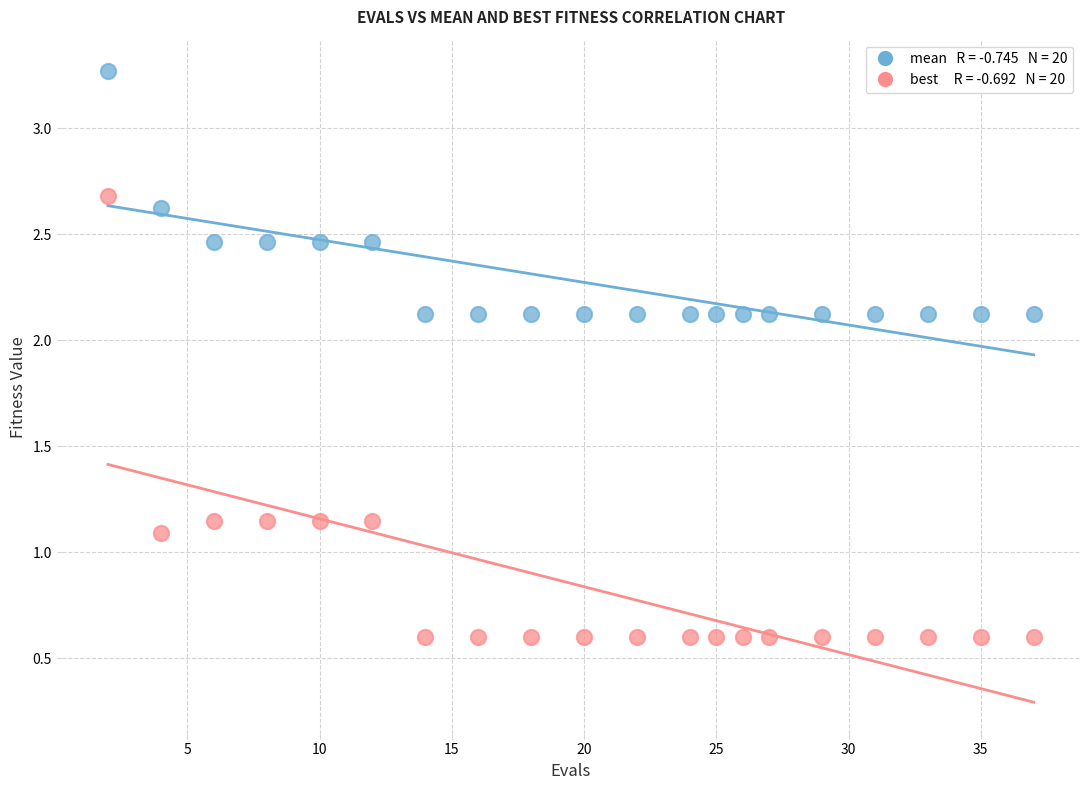

Across all data points, what is the range of X values (max minus min)?

35.0